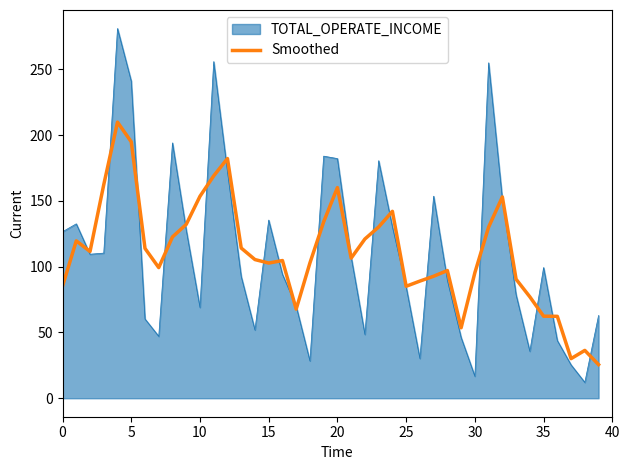

List the series in order of their peak value, lowest first.

Smoothed, TOTAL_OPERATE_INCOME